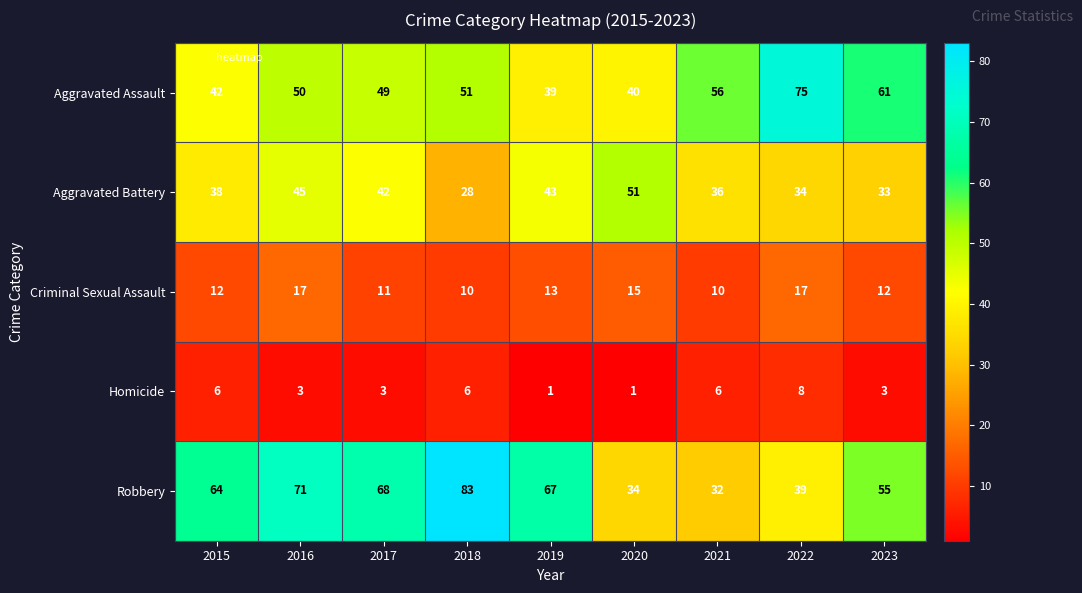

Which series has the largest total across all categories?

Robbery